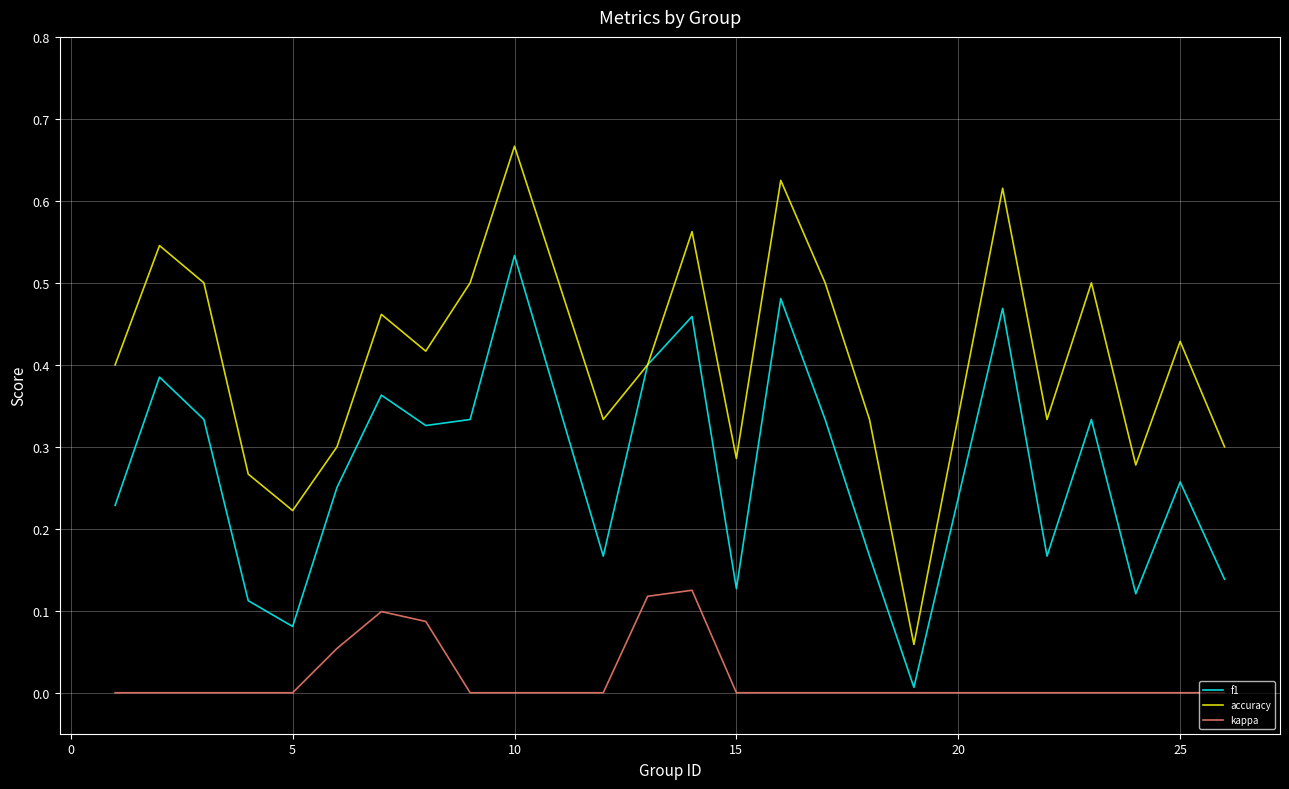

Which series has the largest total across all categories?

accuracy